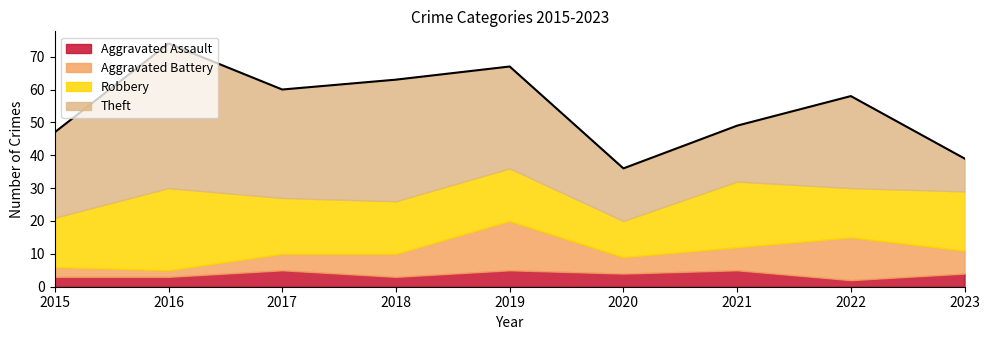

What is the minimum value shown in the chart?

2